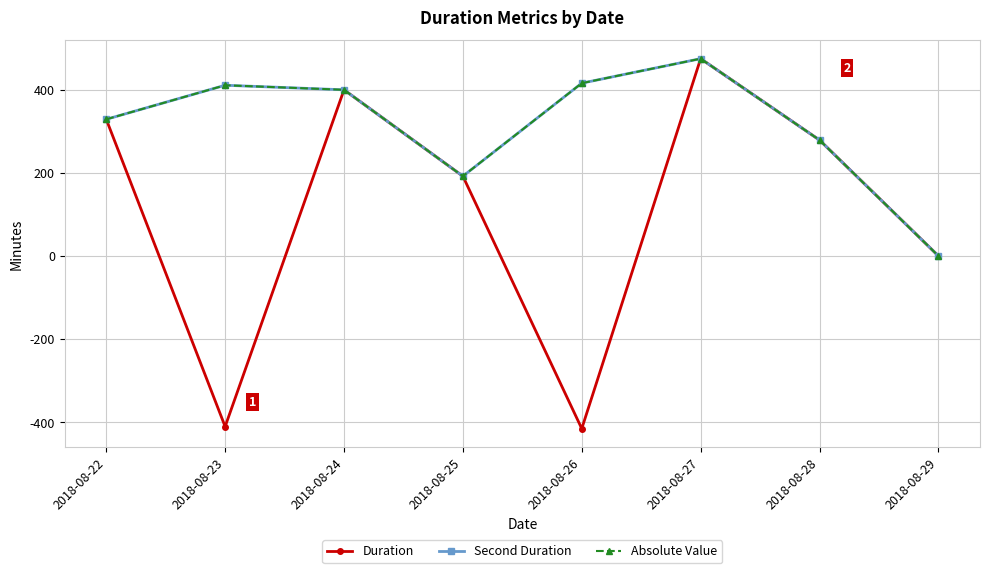

Which category has the lowest value in the Second Duration series?

2018-08-29